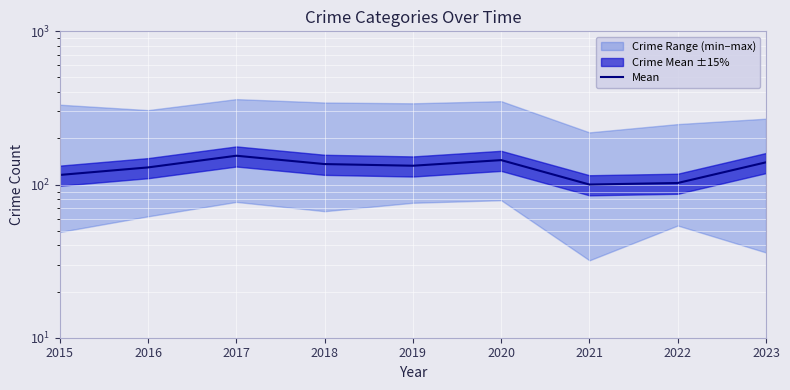

How many data points are above 132?

5